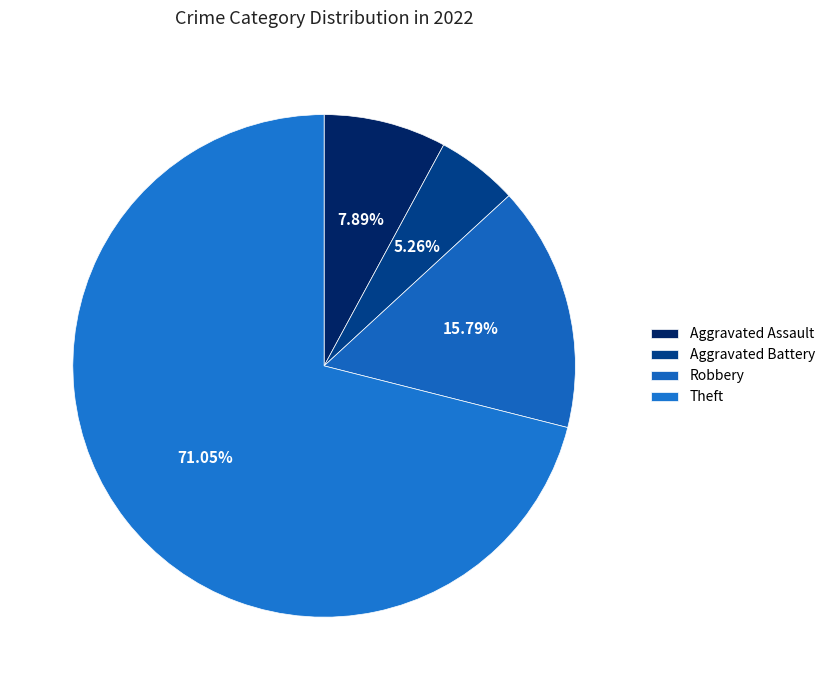

How many slices are in this pie chart?

4